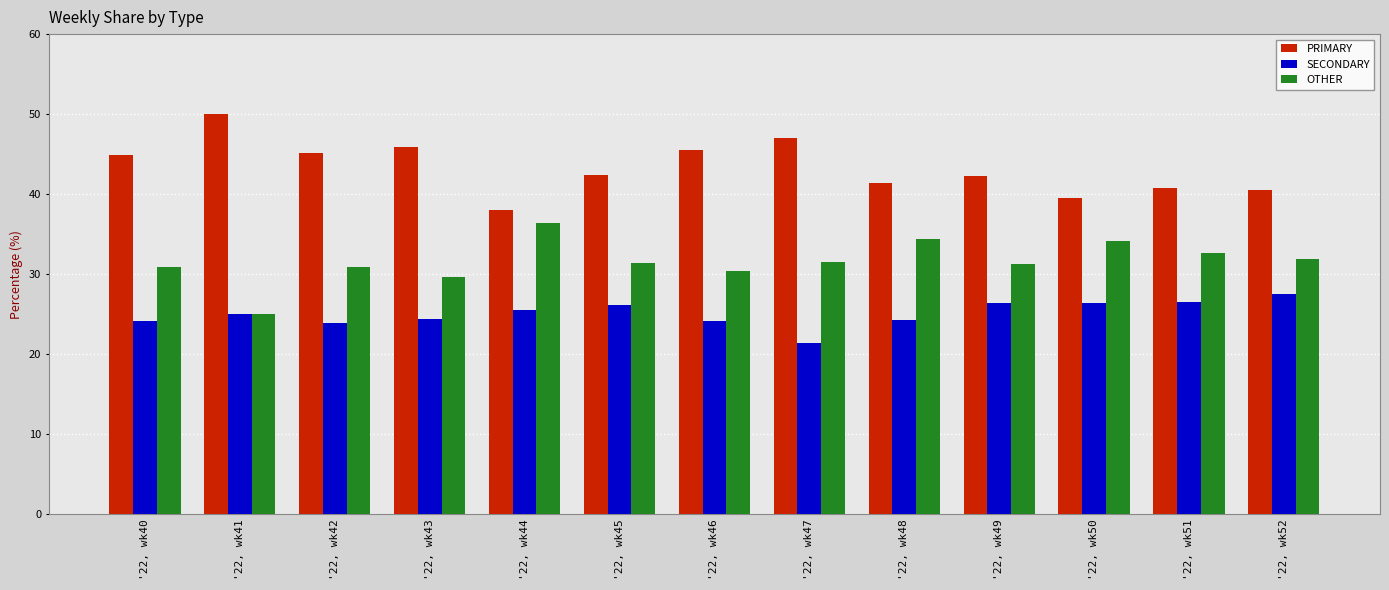

Which series has the largest total across all categories?

PRIMARY